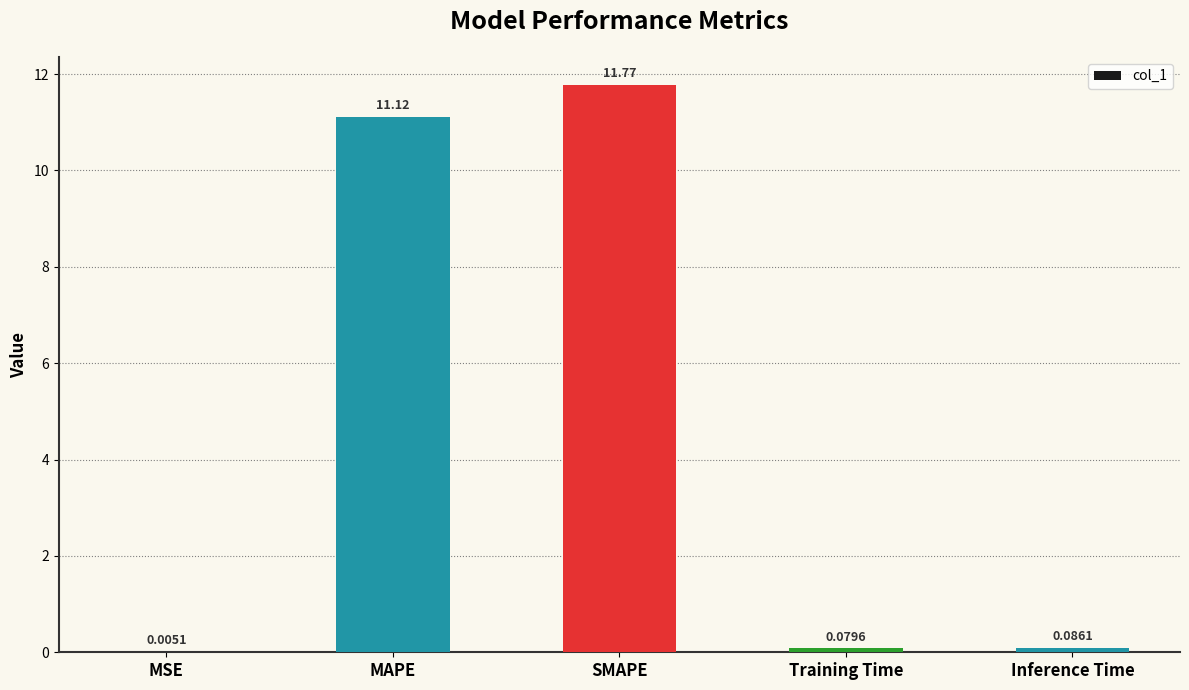

What is the sum of all values?

23.1